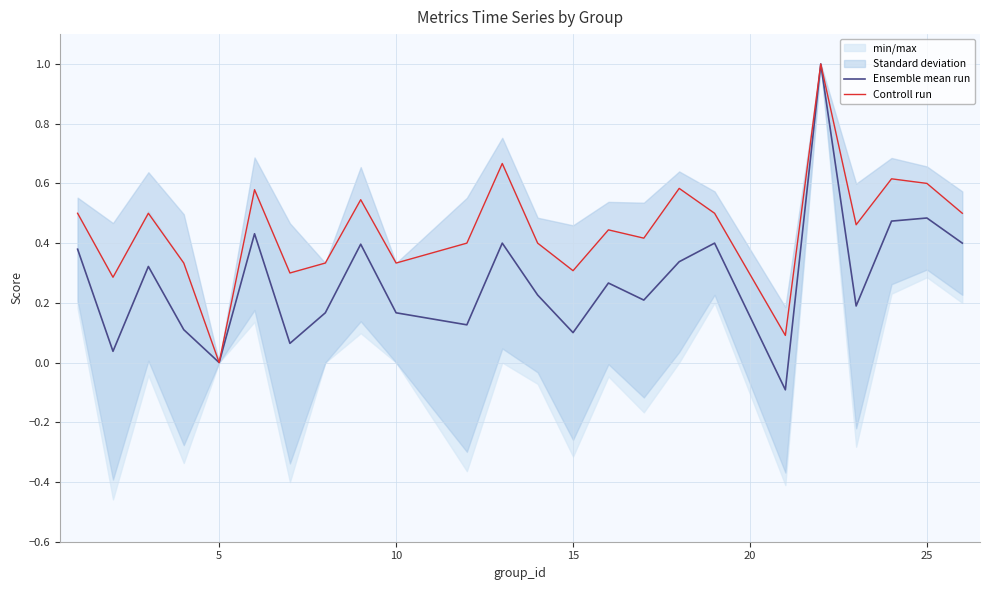

Which series has the largest range (max minus min)?

Ensemble mean run